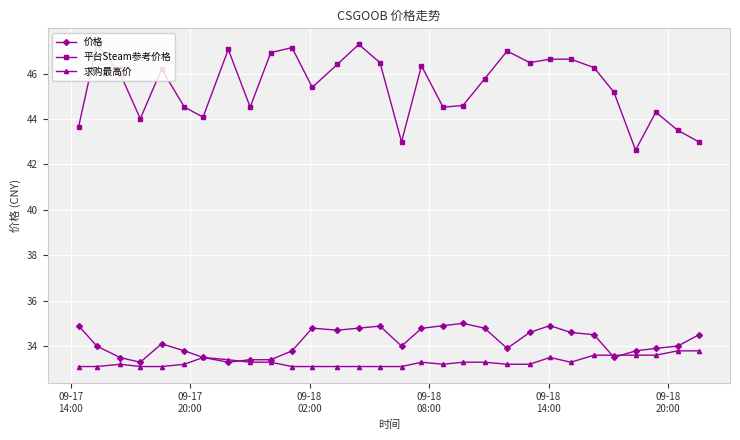

Rank the series by their maximum value, from lowest to highest.

求购最高价, 价格, 平台Steam参考价格